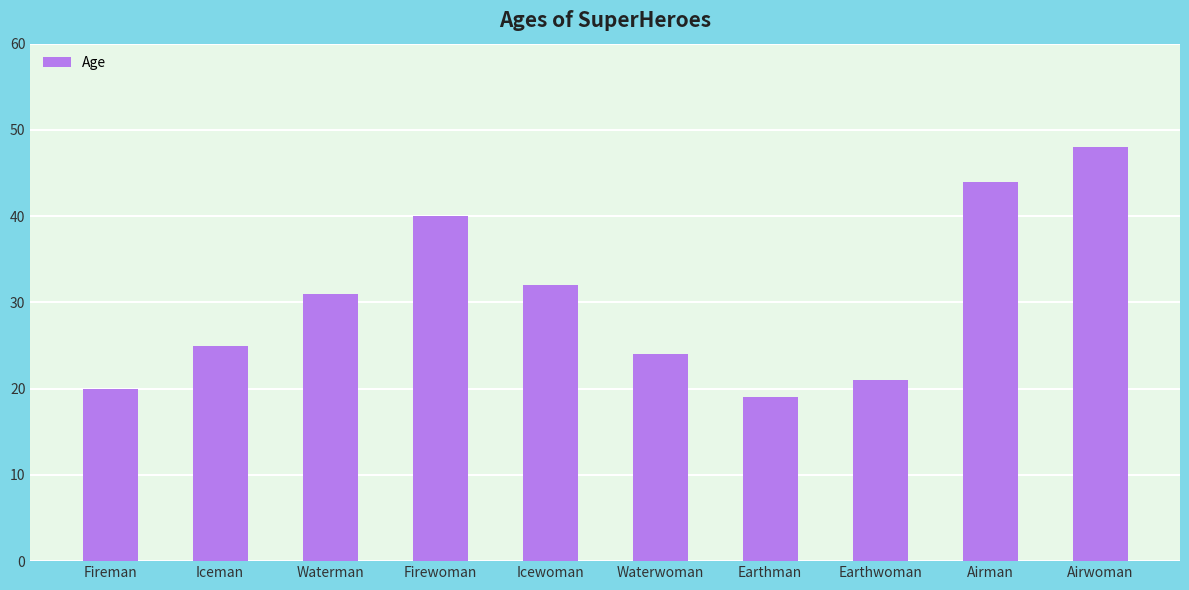

At which label is the value closest to 33?

Icewoman